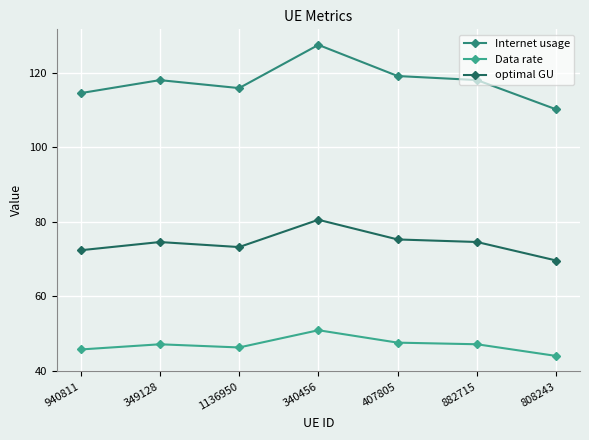

The value of Internet usage at 808243 is 110.2. True or false?

True